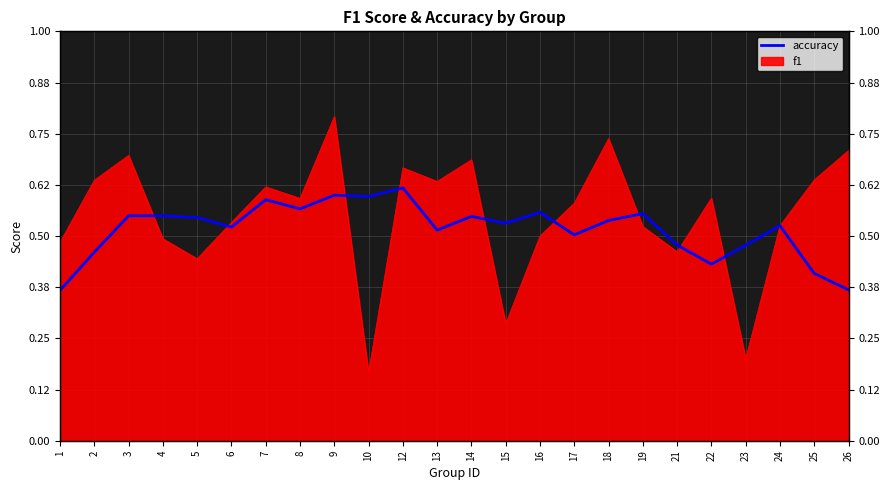

How many points are lower than both their immediate neighbors (excluding endpoints)?

7